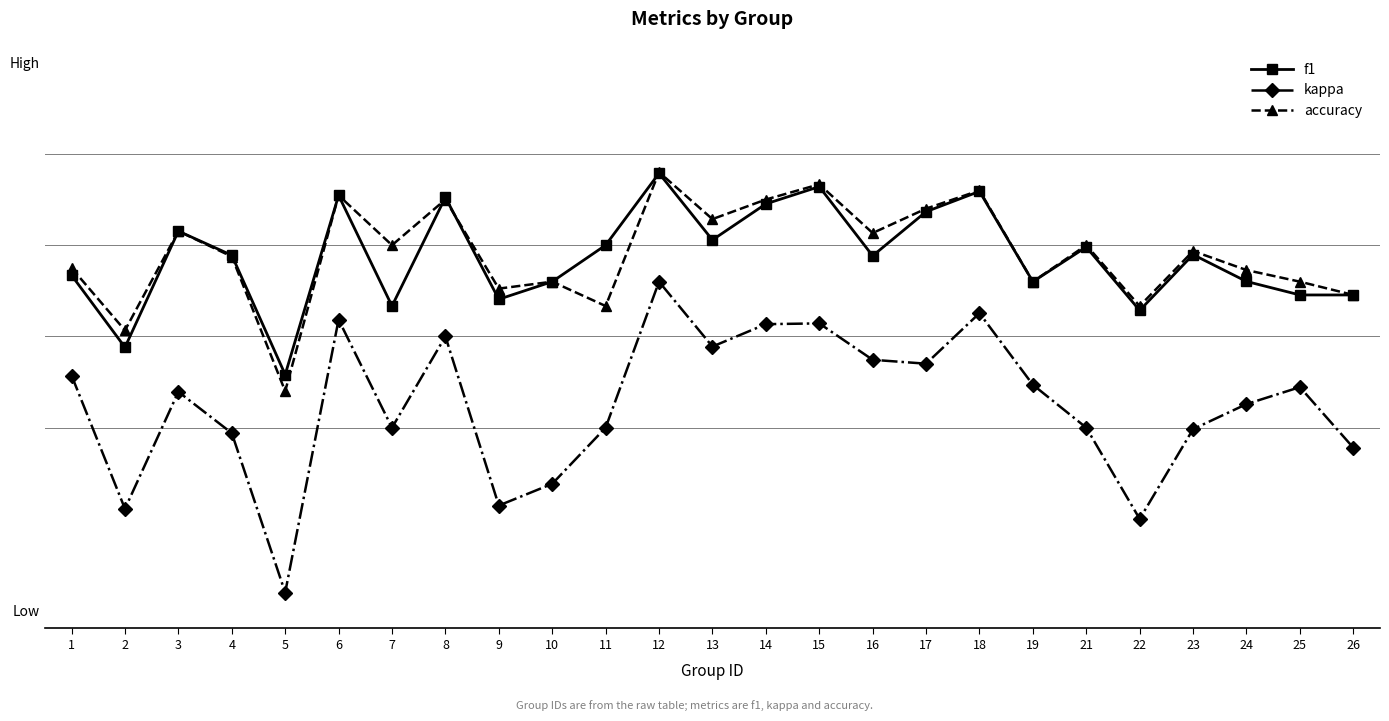

The value of accuracy at 9 is 0.4. True or false?

True